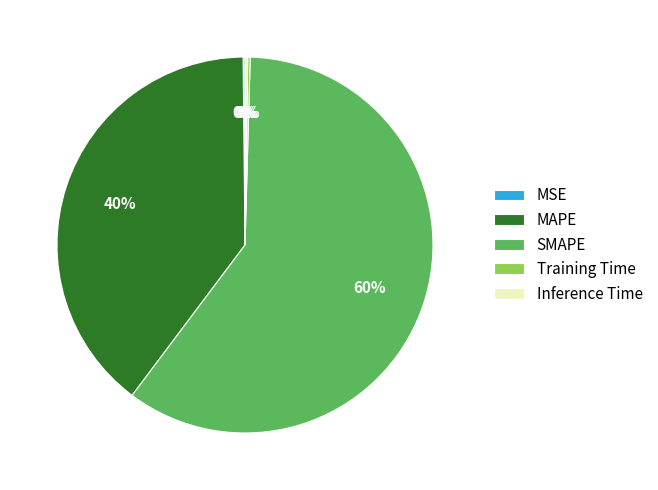

To the nearest percent, what is the average slice percentage?

20%